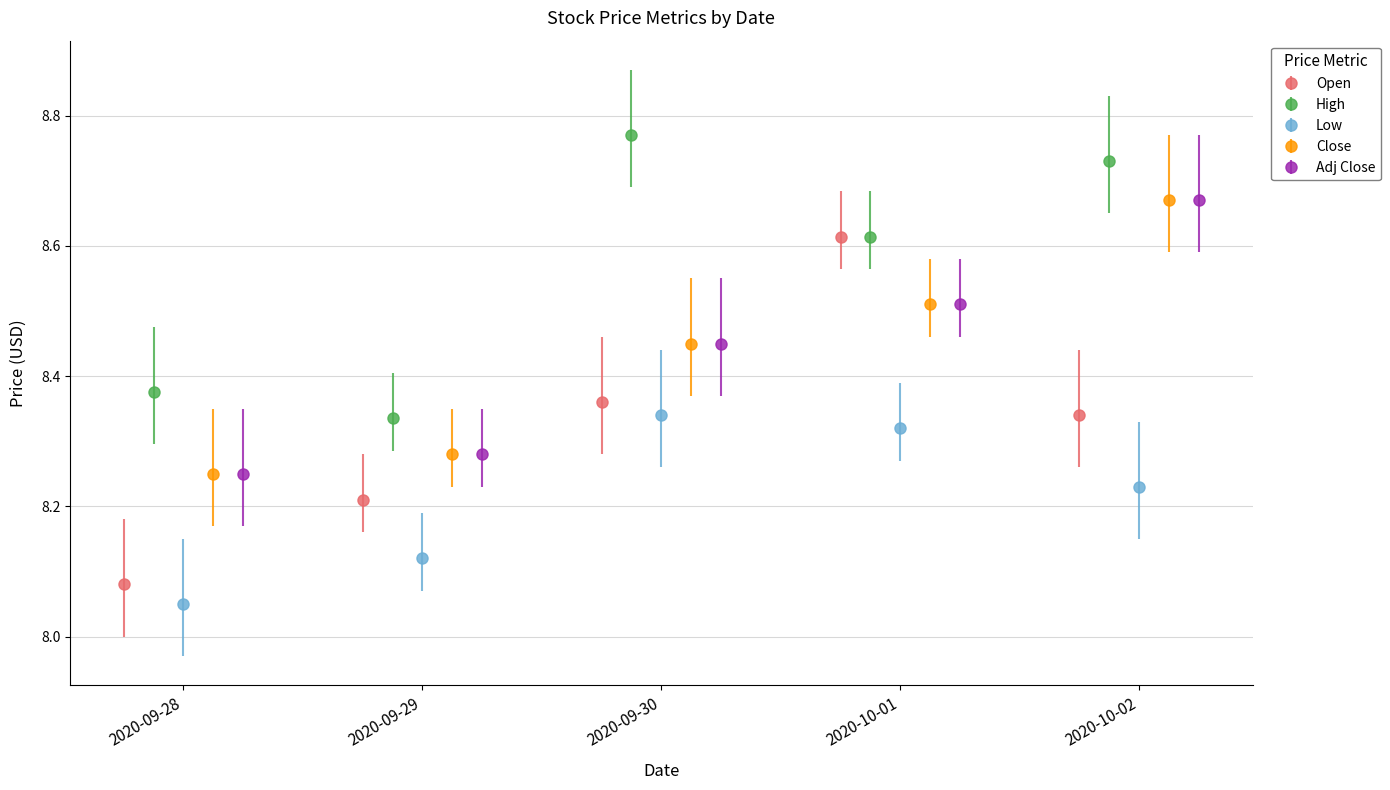

Count the Open values in the range 8 to 9.

5